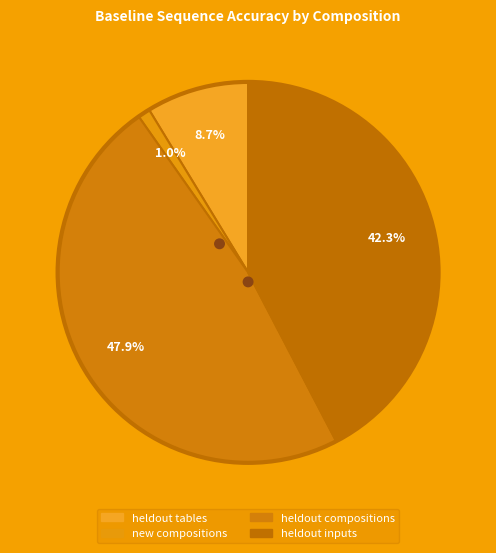

Rank the categories by value from highest to lowest.

heldout compositions, heldout inputs, heldout tables, new compositions